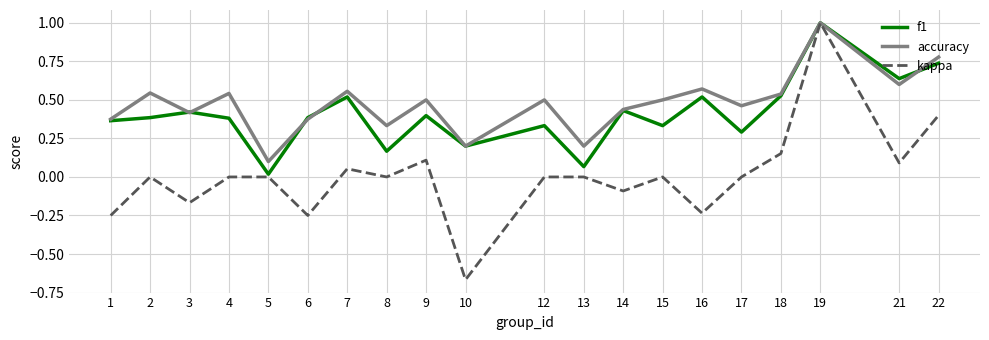

At which category does kappa reach its first local valley?

3